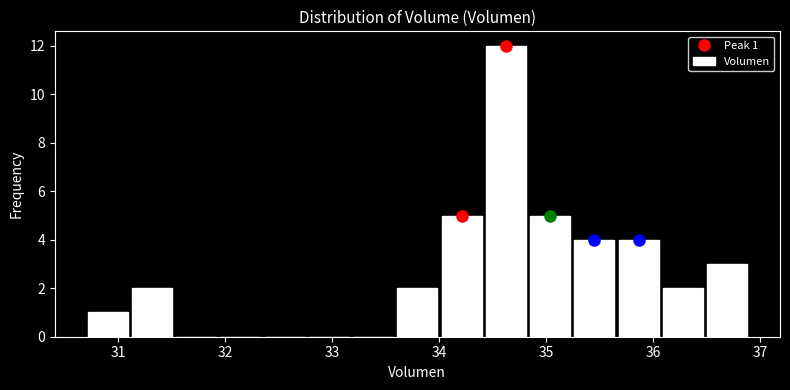

Which range on the x-axis has the tallest bar?

34.4 to 34.8